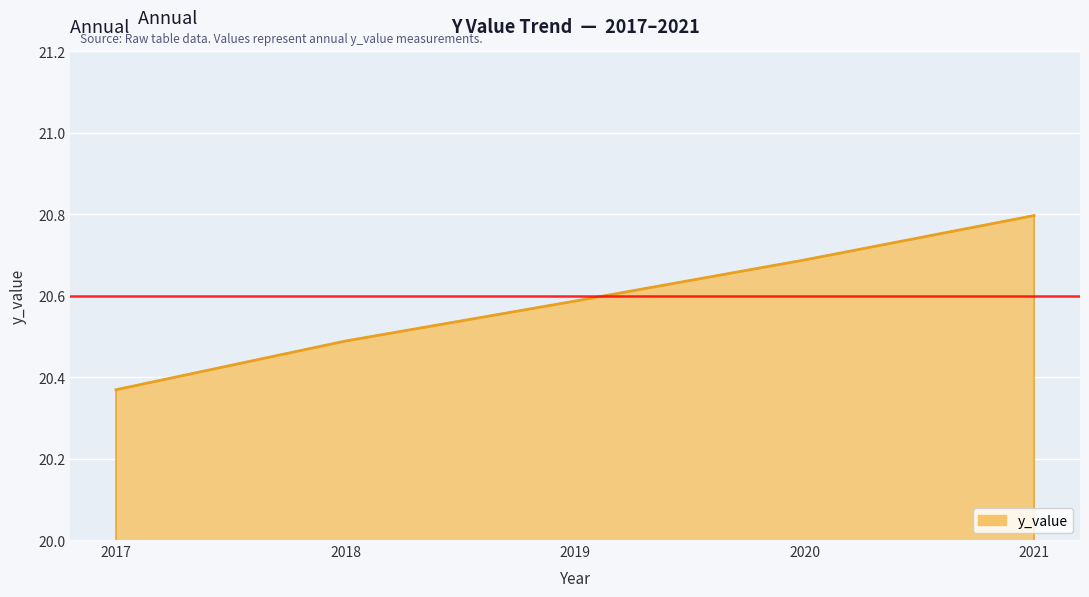

What is the change in value from 2018 to 2019?

+0.1